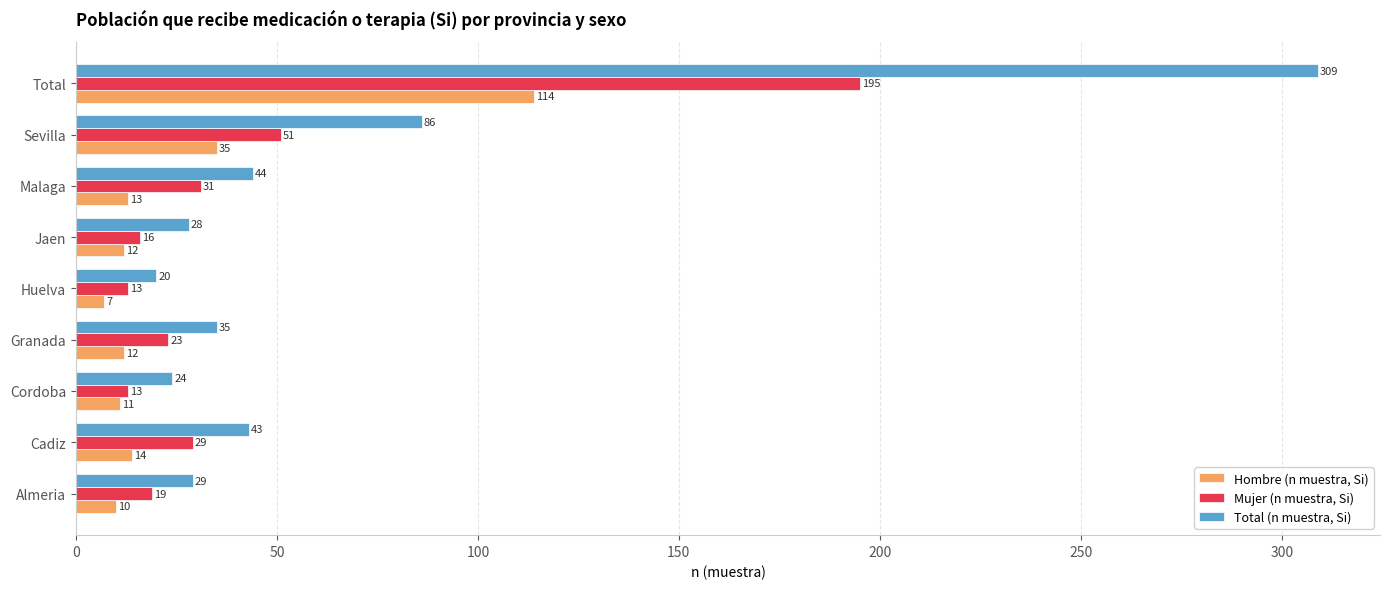

The value of Mujer (n muestra, Si) at Cadiz is 14. True or false?

False